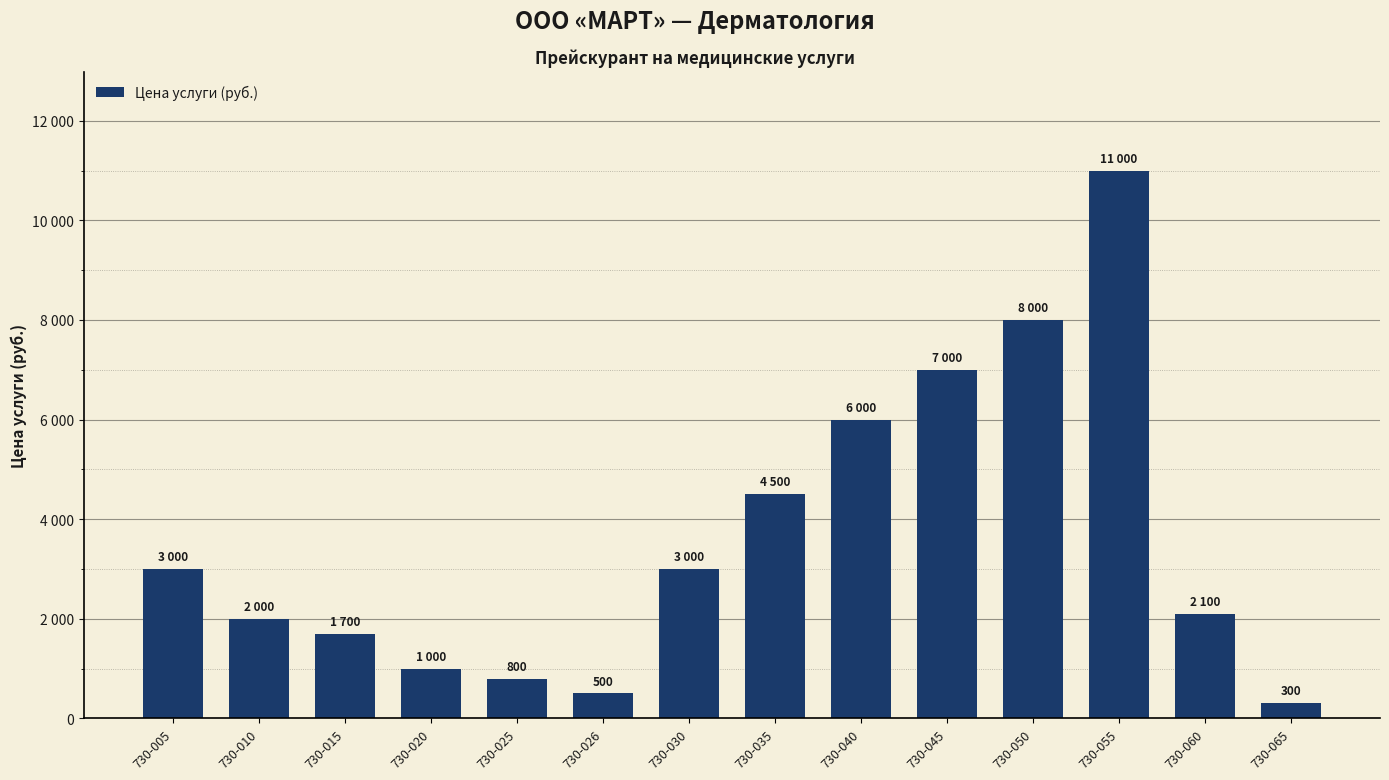

Does the chart contain stacked bars?

No